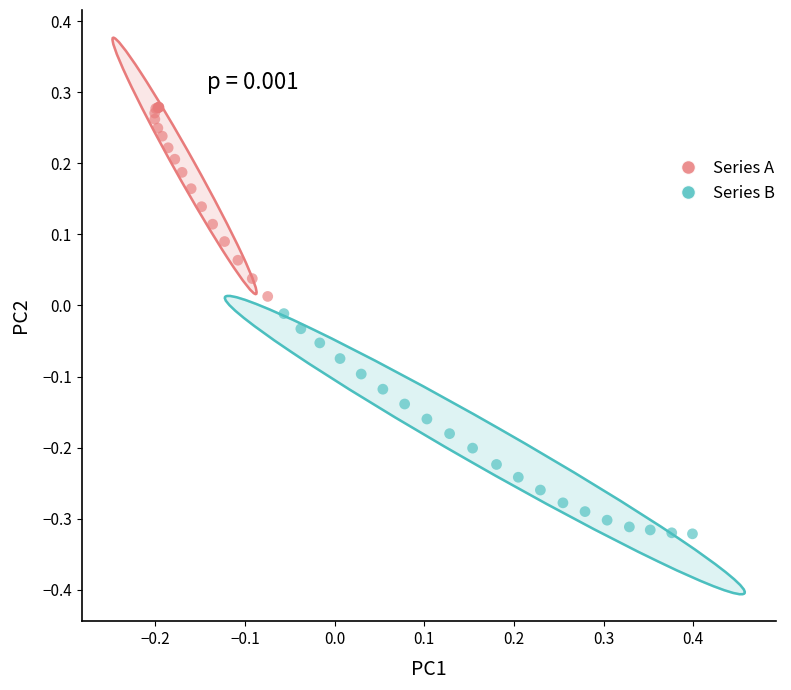

Which series reaches the minimum Y coordinate?

Series B